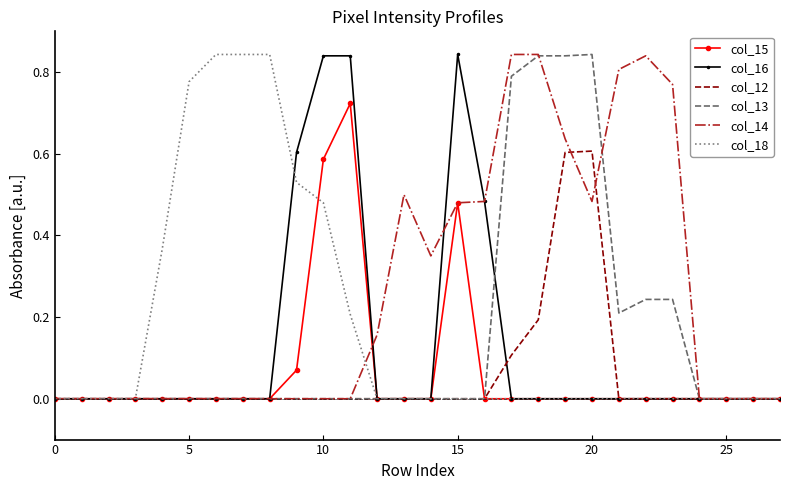

Which series has the largest total across all categories?

col_14